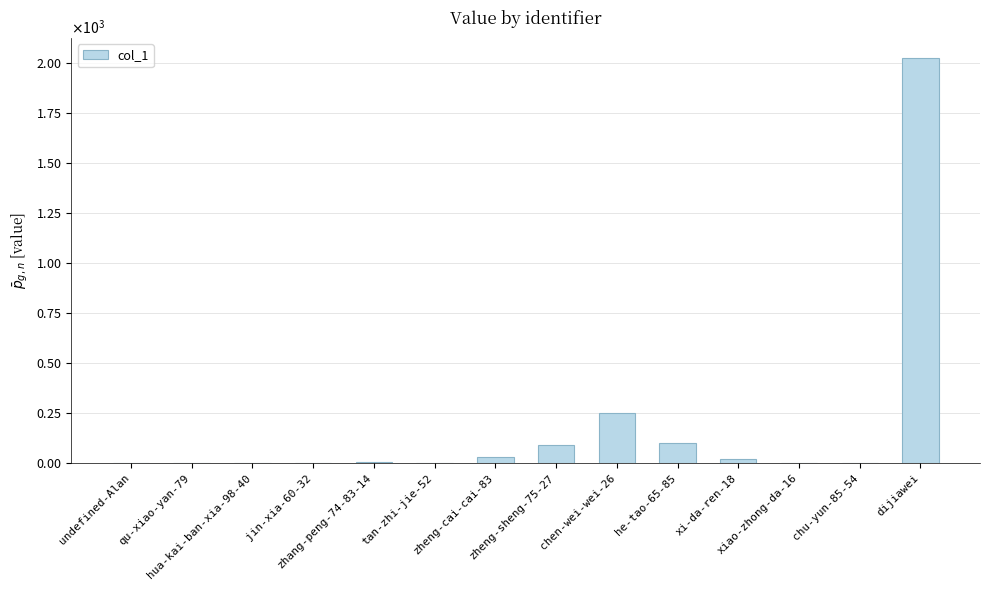

What position from the left is zheng-sheng-75-27?

8